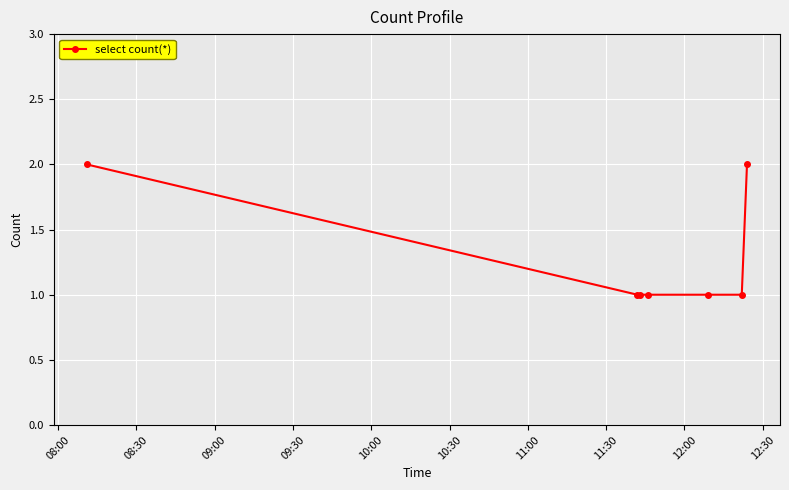

What is the sum of all values?

9